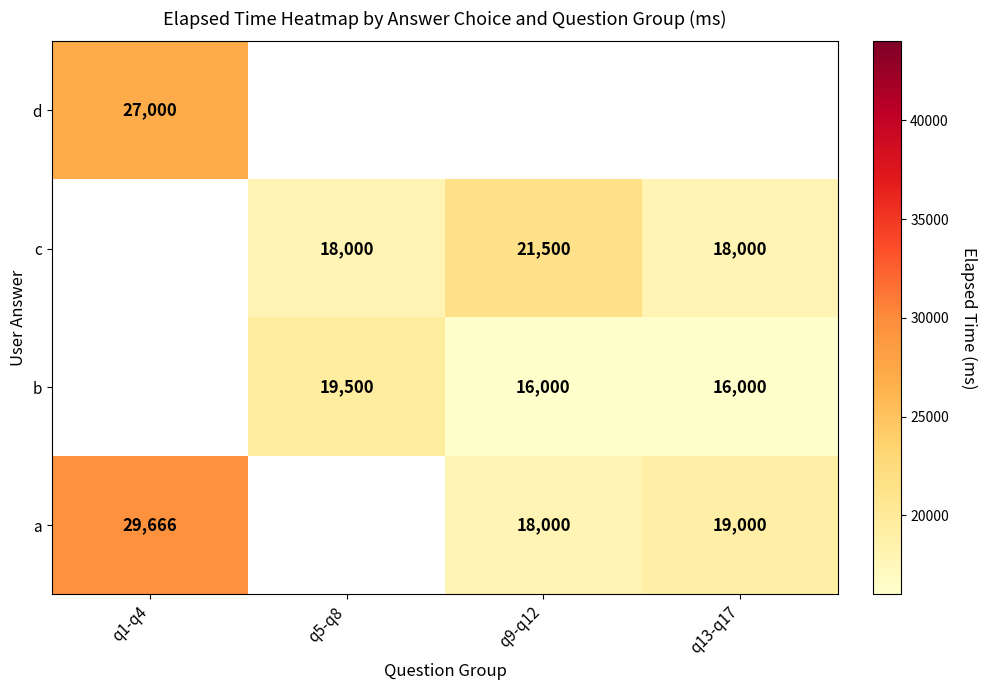

At which label does a reach its peak?

q1-q4